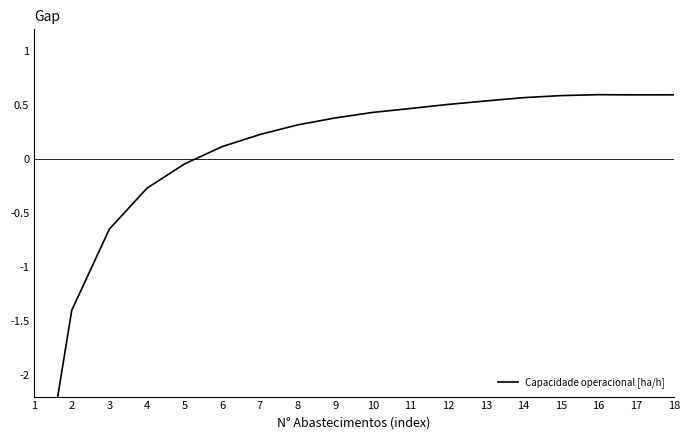

Rank the categories by value from highest to lowest.

16, 18, 17, 15, 14, 13, 12, 11, 10, 9, 8, 7, 6, 5, 4, 3, 2, 1